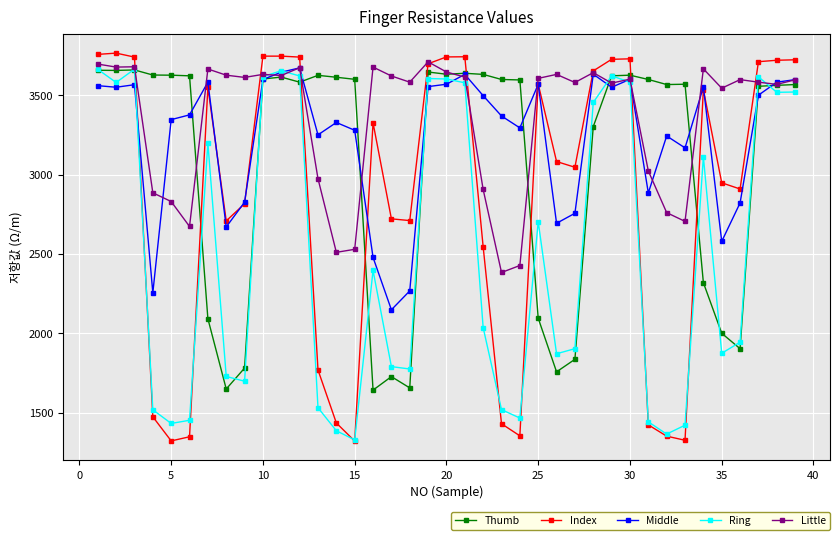

Which series has the largest total across all categories?

Little